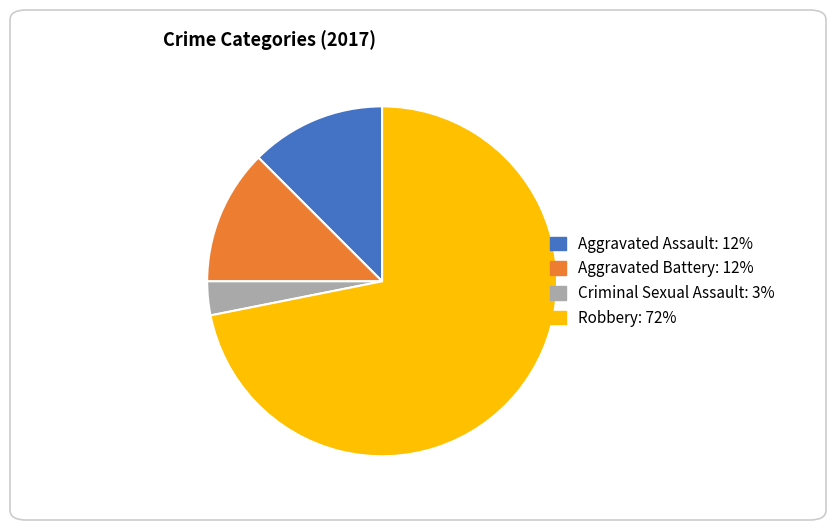

Between Criminal Sexual Assault and Robbery, which is larger?

Robbery